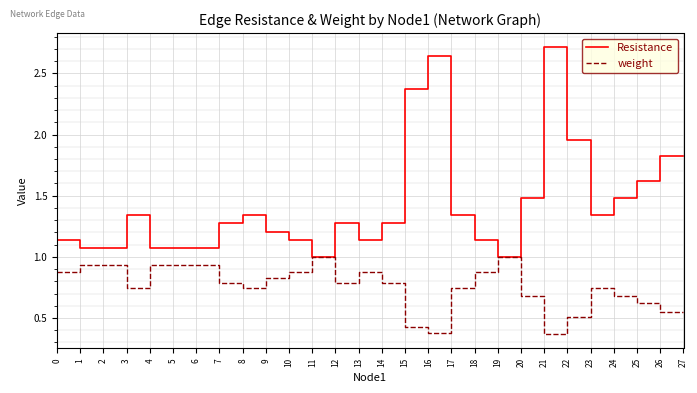

Which series has the largest range (max minus min)?

Resistance